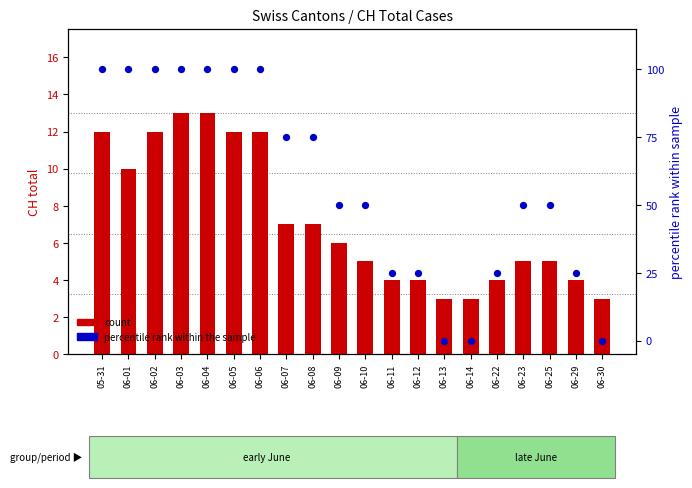

Which has a higher value, 06-03 or 06-07?

06-03